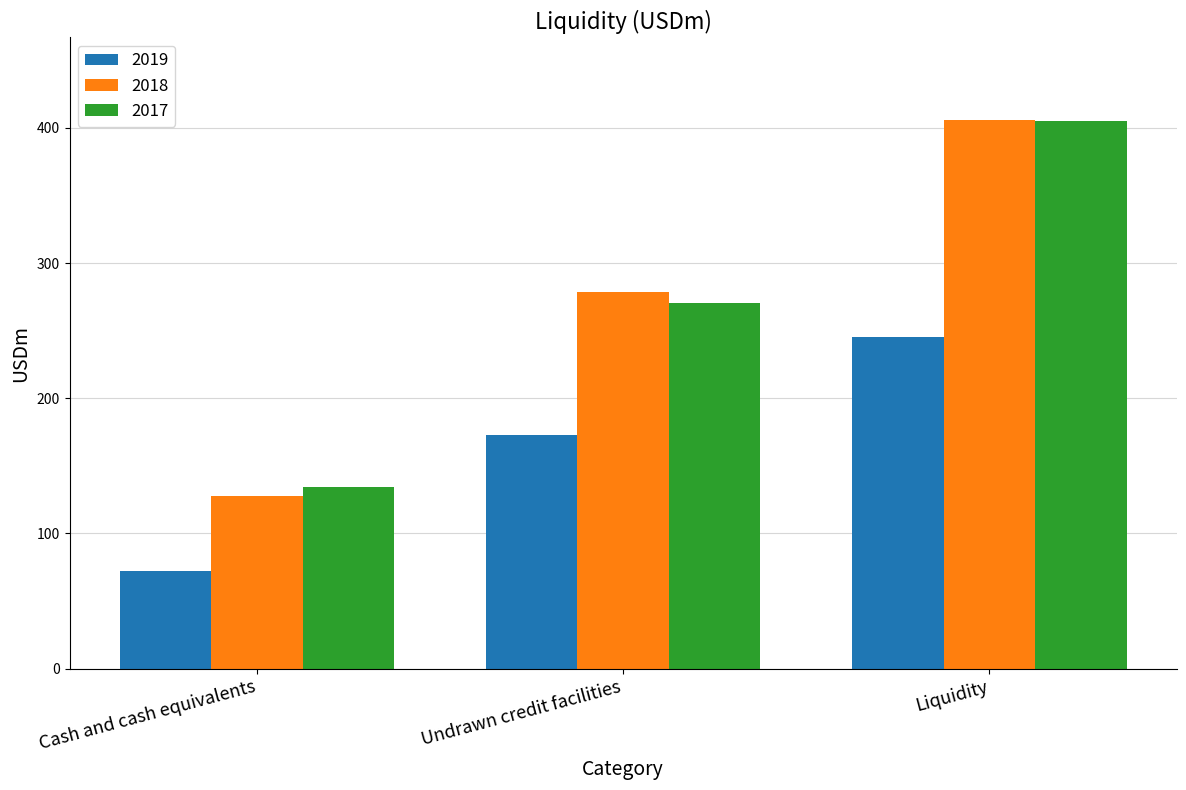

Rank the series at Cash and cash equivalents from highest to lowest value.

2017, 2018, 2019